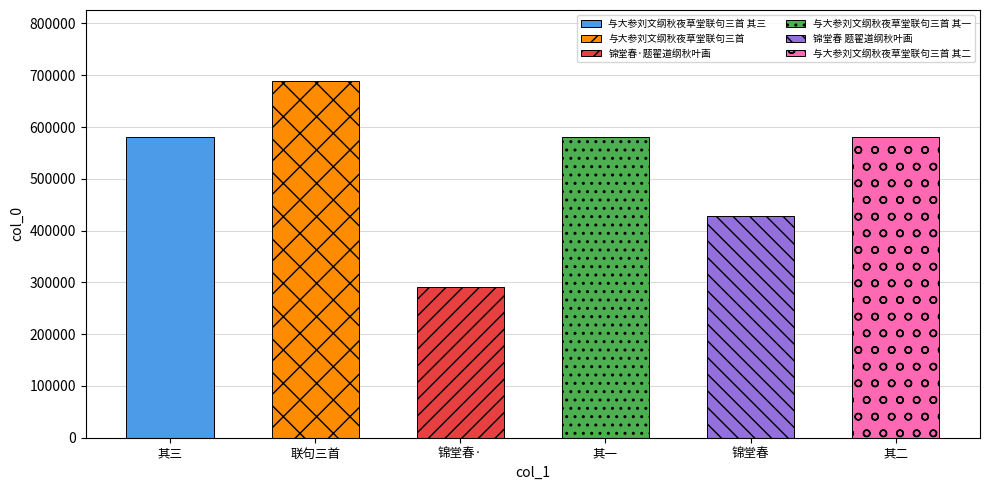

How many data points does each series have?

6